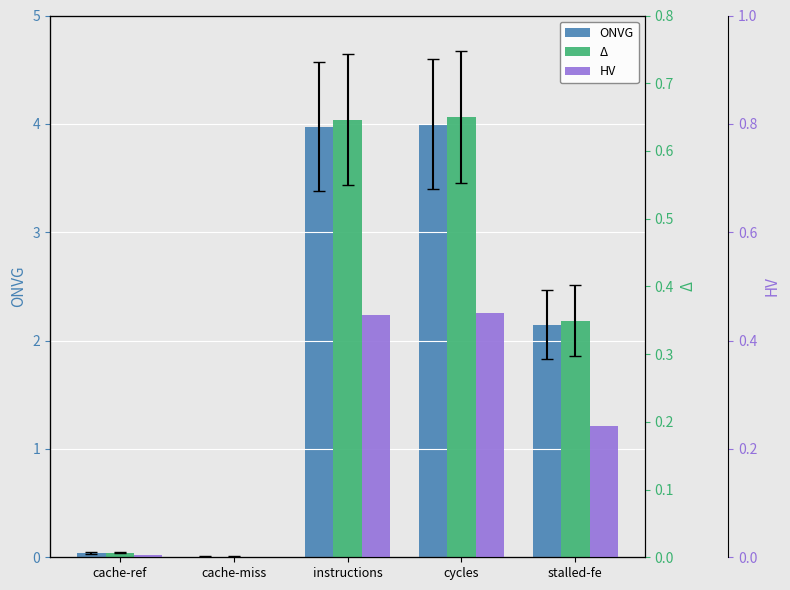

What position from the right is instructions?

3